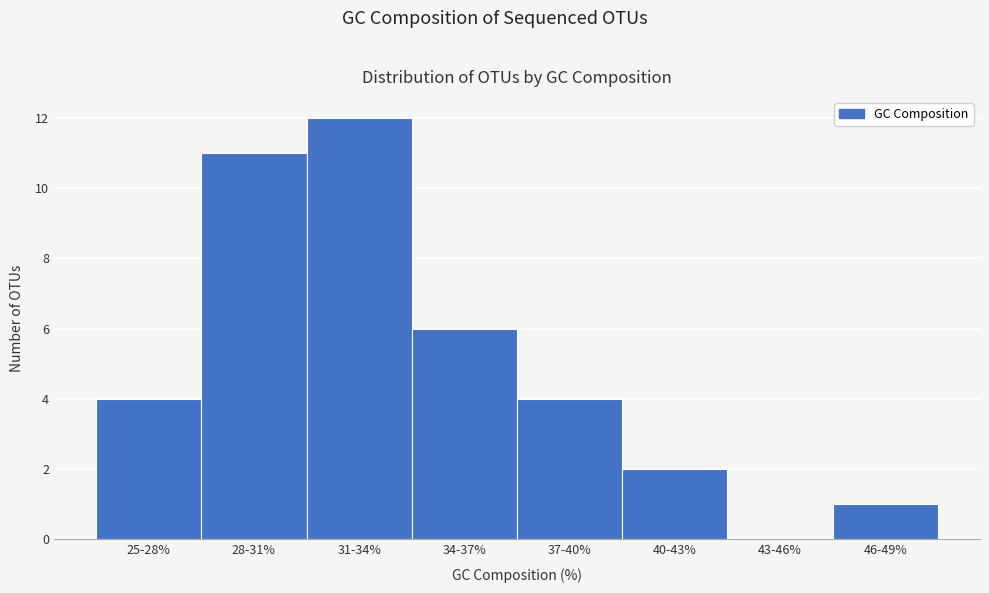

Reading right to left, list all the values displayed in this chart.

46-49%=1	43-46%=0	40-43%=2	37-40%=4	34-37%=6	31-34%=12	28-31%=11	25-28%=4